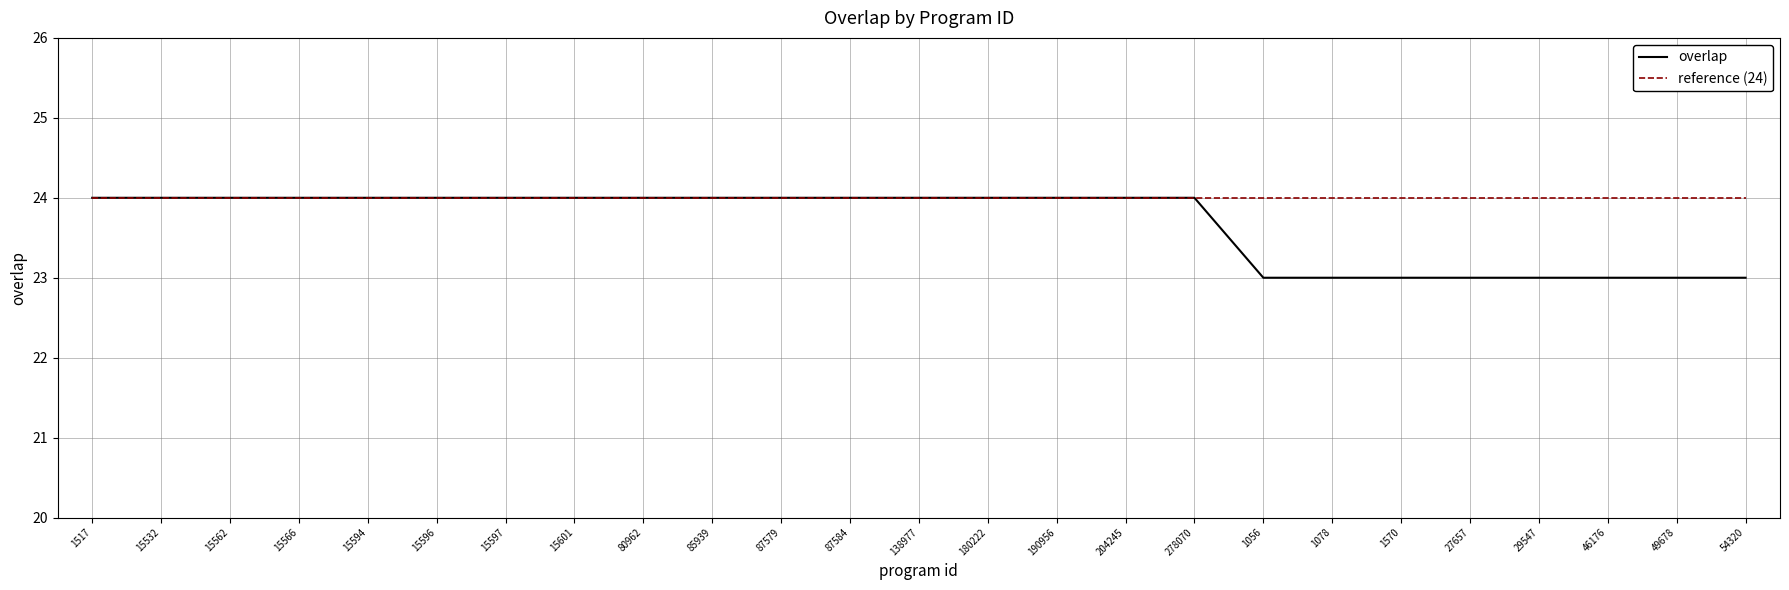

Which series has the widest spread of values?

overlap